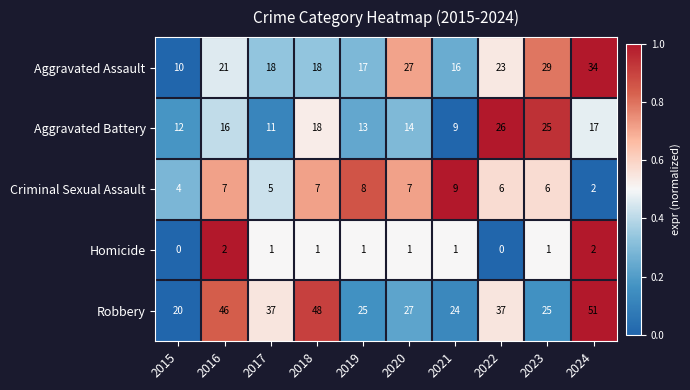

Which series has the largest total across all categories?

Robbery